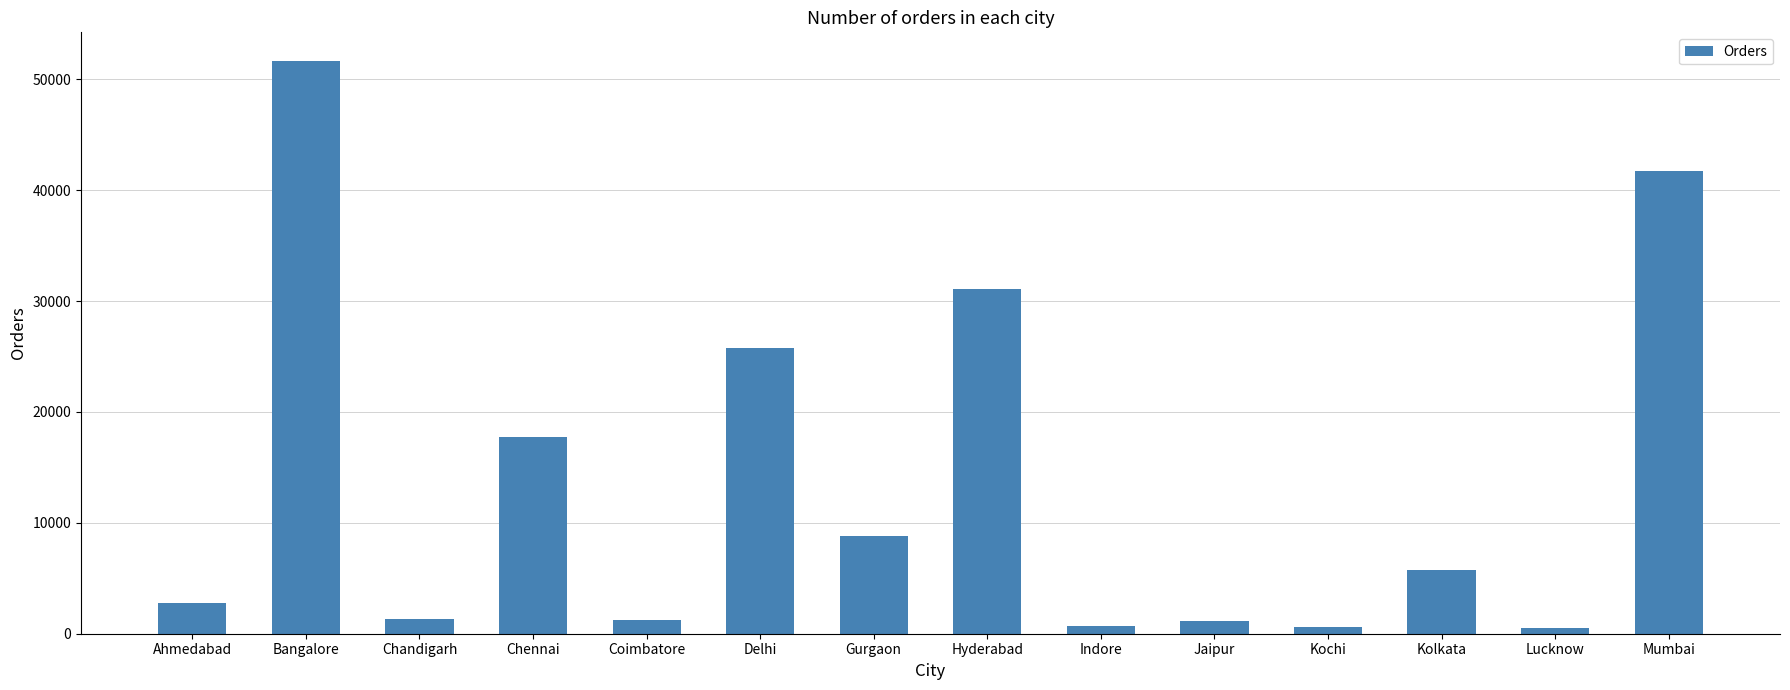

Does the chart contain stacked bars?

No